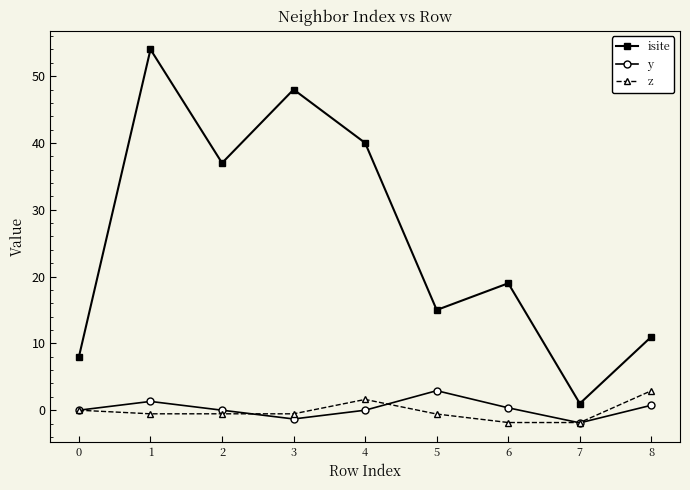

Is it true that y equals 1.3 at 1?

True